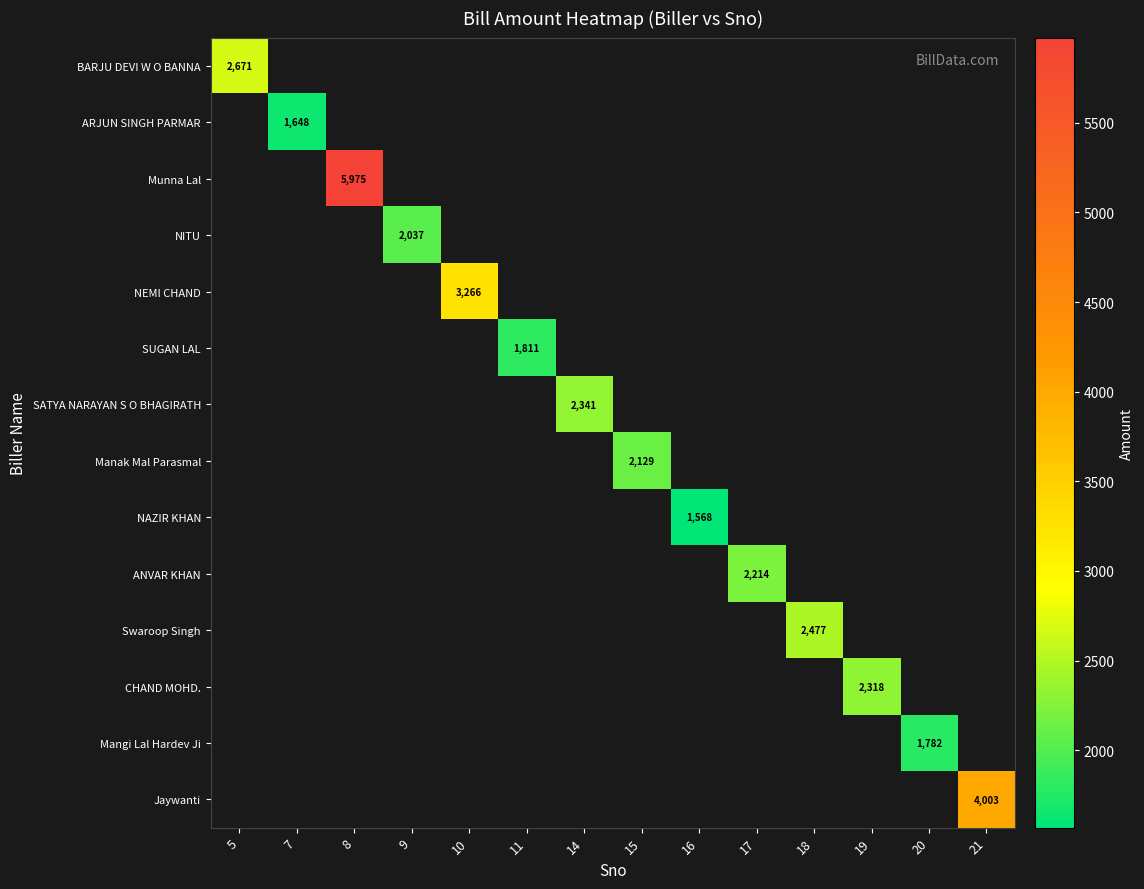

How many distinct data groups are displayed?

14